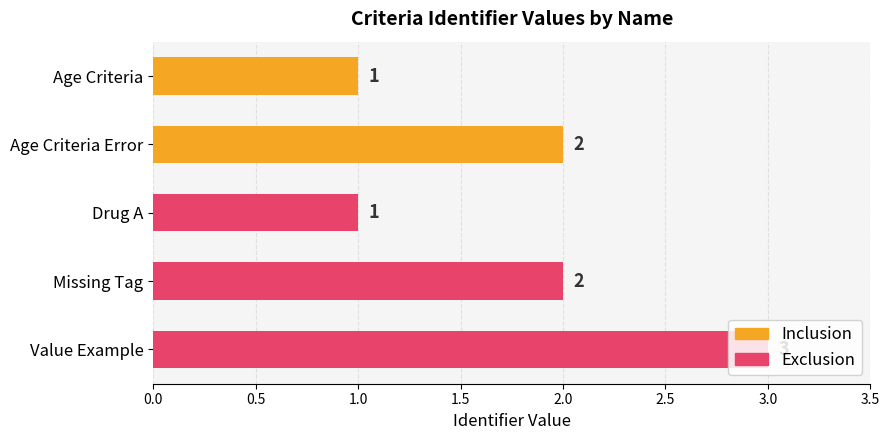

How many values are between 1 and 2?

4